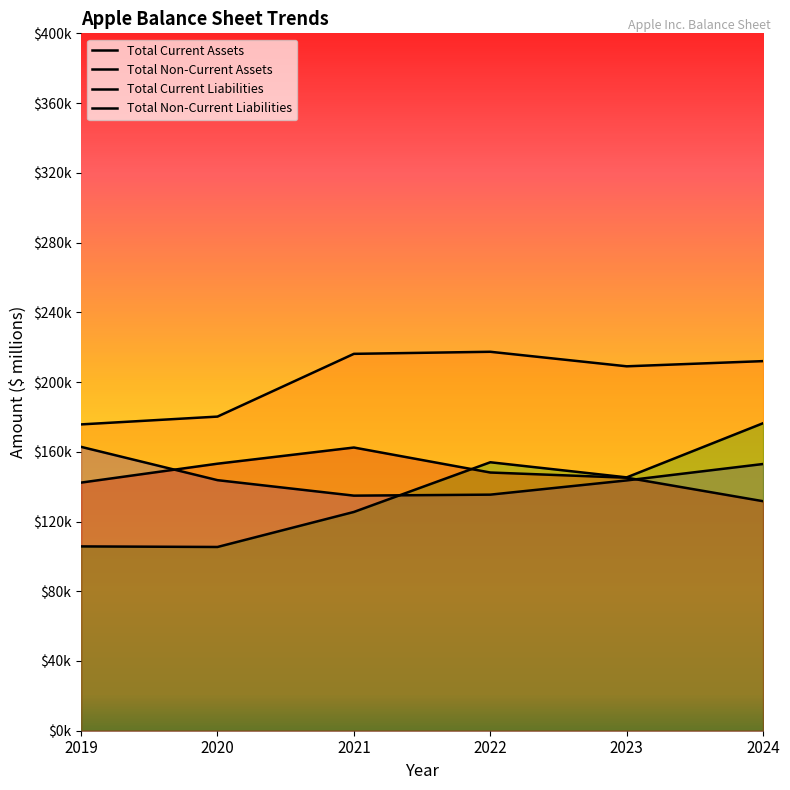

What is the difference between the Total Current Assets values at 2019 and 2022?

27414